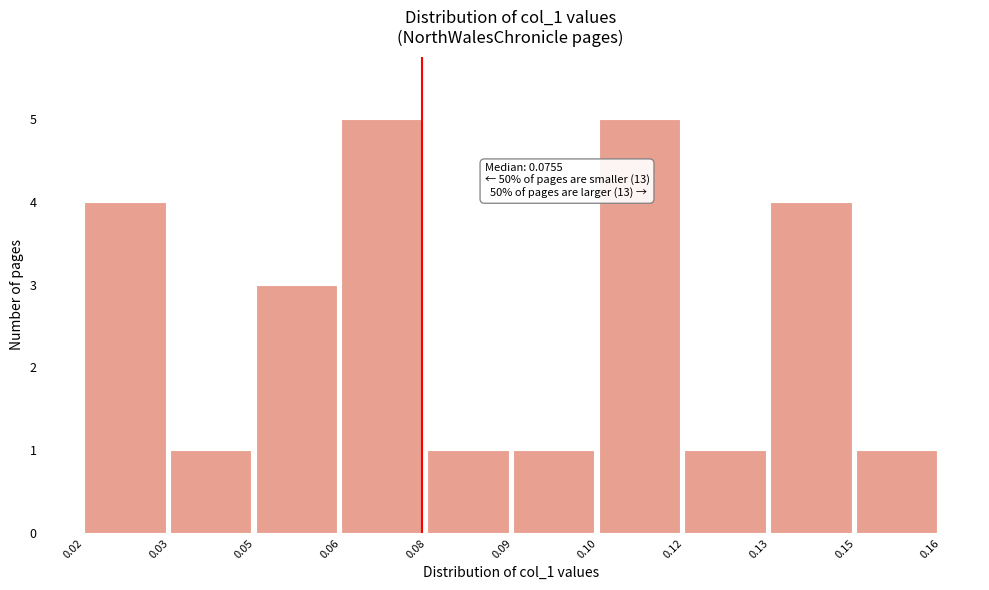

Reading right to left, transcribe all the data shown in this chart.

0.15=1	0.13=4	0.12=1	0.10=5	0.09=1	0.08=1	0.06=5	0.05=3	0.03=1	0.02=4